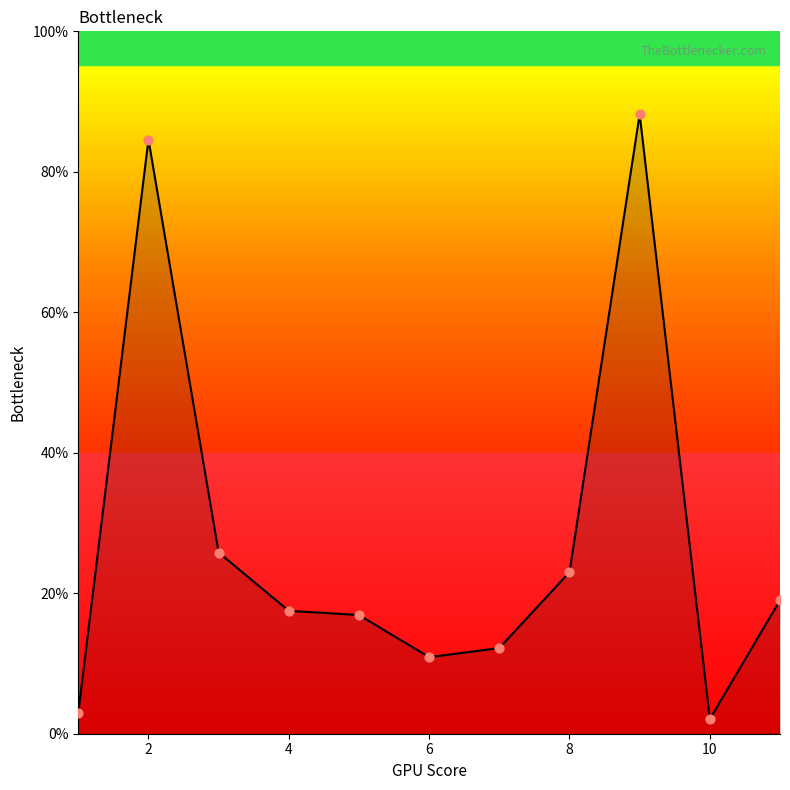

What is the minimum value shown in the chart?

2.1